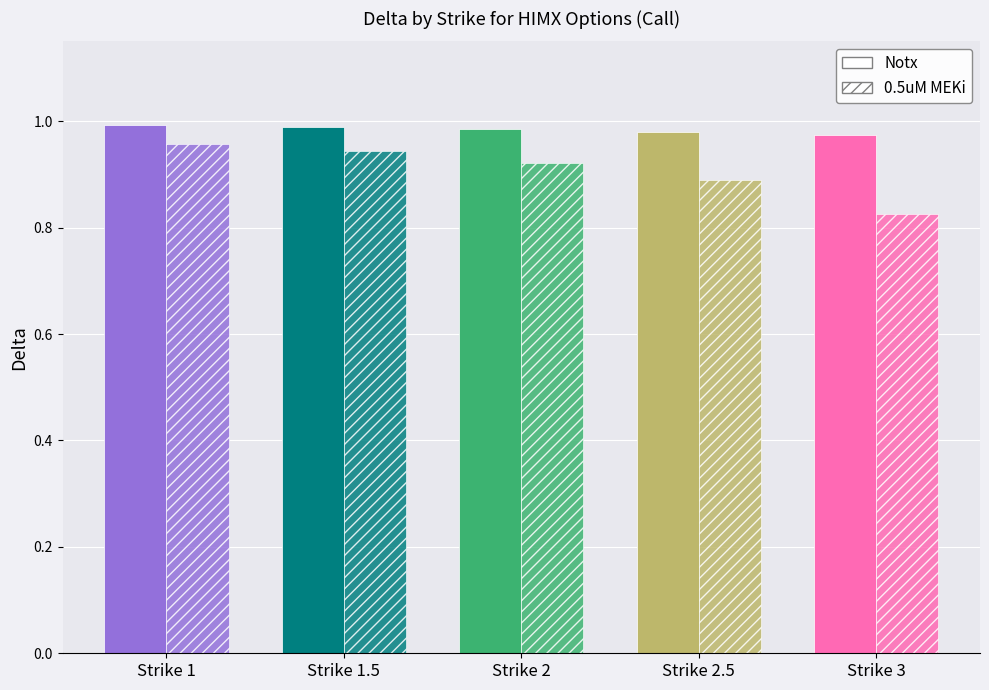

Which has a higher value, Strike 3 or Strike 2.5?

Strike 2.5